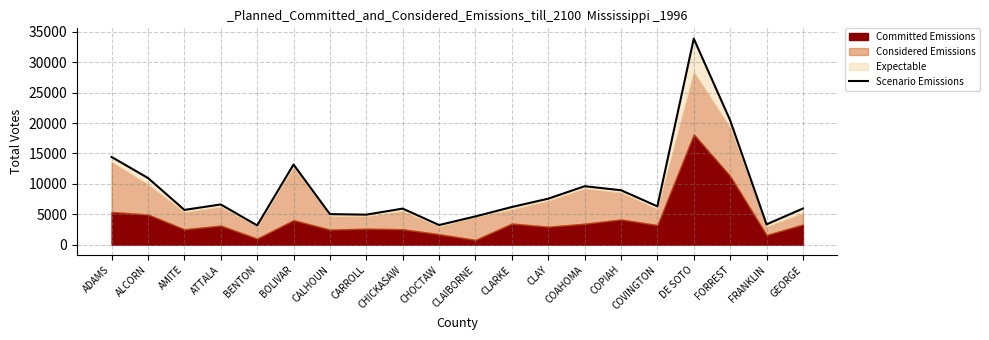

At which category does the data reach its first local valley?

AMITE